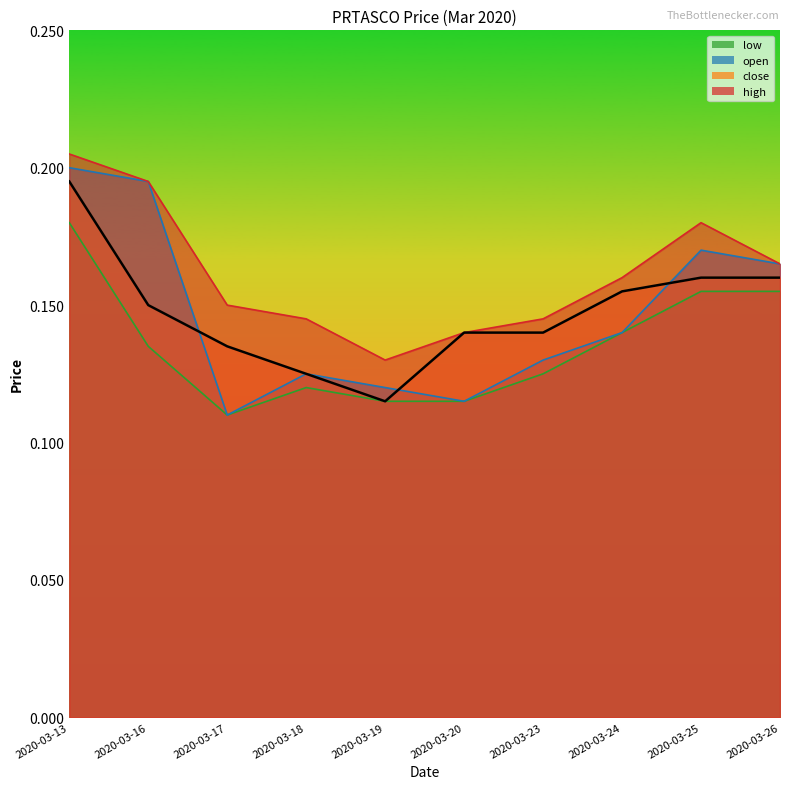

What value does the close series have at 2020-03-25?

0.2